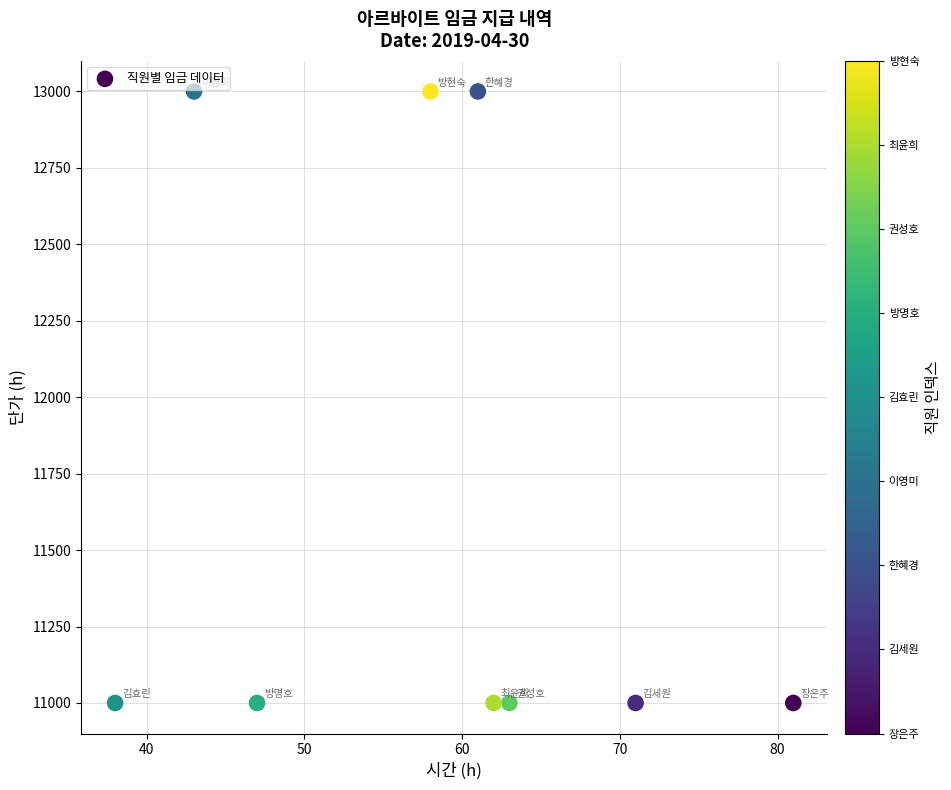

What is the average Y value?

11667